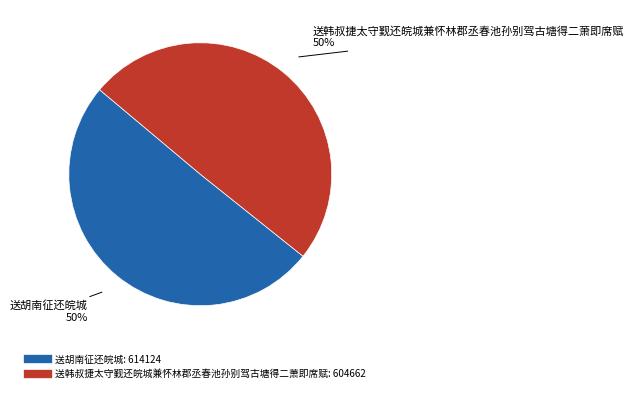

How many slices are in this pie chart?

2